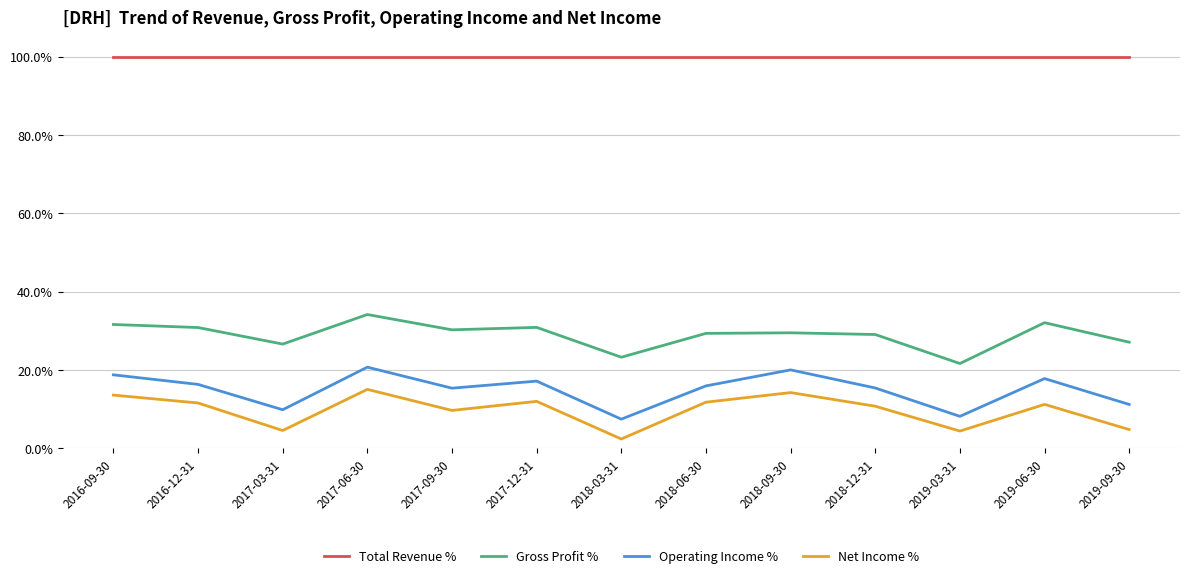

True or false: Gross Profit % and Total Revenue % cross at least once.

False